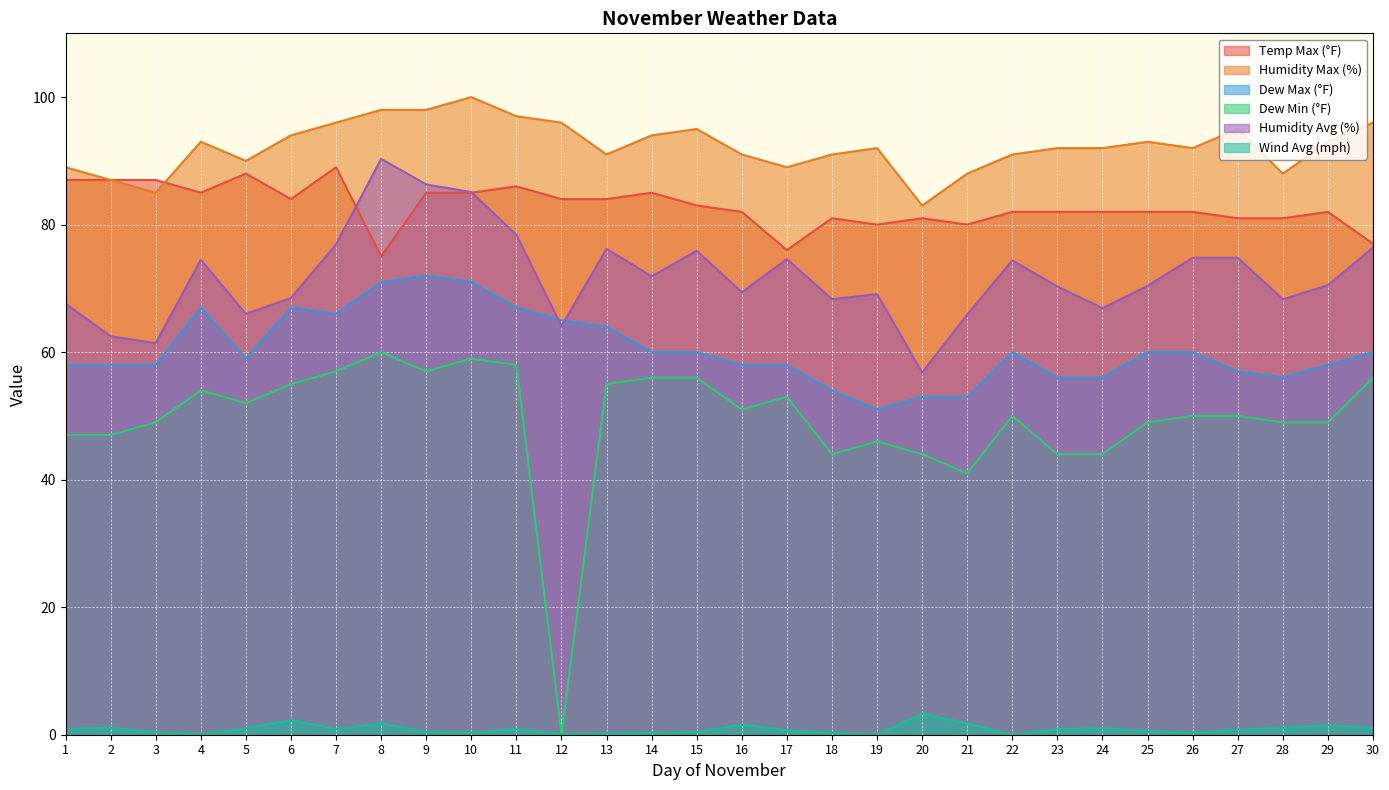

Reading right to left, extract all data points from this chart.

Temp Max (°F): 77.0	82.0	81.0	81.0	82.0	82.0	82.0	82.0	82.0	80.0	81.0	80.0	81.0	76.0	82.0	83.0	85.0	84.0	84.0	86.0	85.0	85.0	75.0	89.0	84.0	88.0	85.0	87.0	87.0	87.0
Humidity Max (%): 96.0	93.0	88.0	95.0	92.0	93.0	92.0	92.0	91.0	88.0	83.0	92.0	91.0	89.0	91.0	95.0	94.0	91.0	96.0	97.0	100.0	98.0	98.0	96.0	94.0	90.0	93.0	85.0	87.0	89.0
Dew Max (°F): 60.0	58.0	56.0	57.0	60.0	60.0	56.0	56.0	60.0	53.0	53.0	51.0	54.0	58.0	58.0	60.0	60.0	64.0	65.0	67.0	71.0	72.0	71.0	66.0	67.0	59.0	67.0	58.0	58.0	58.0
Dew Min (°F): 56.0	49.0	49.0	50.0	50.0	49.0	44.0	44.0	50.0	41.0	44.0	46.0	44.0	53.0	51.0	56.0	56.0	55.0	0.0	58.0	59.0	57.0	60.0	57.0	55.0	52.0	54.0	49.0	47.0	47.0
Humidity Avg (%): 76.4	70.5	68.3	74.8	74.8	70.4	66.9	70.3	74.4	65.9	56.8	69.1	68.3	74.6	69.4	75.9	71.9	76.2	64.1	78.4	85.1	86.3	90.3	76.9	68.5	66.0	74.5	61.4	62.5	67.6
Wind Avg (mph): 1.1	1.5	1.1	0.8	0.3	0.6	1.0	0.9	0.0	1.8	3.3	0.0	0.3	0.7	1.6	0.4	0.3	0.2	0.1	0.9	0.3	0.4	1.8	0.9	2.3	1.0	0.1	0.4	1.1	0.9